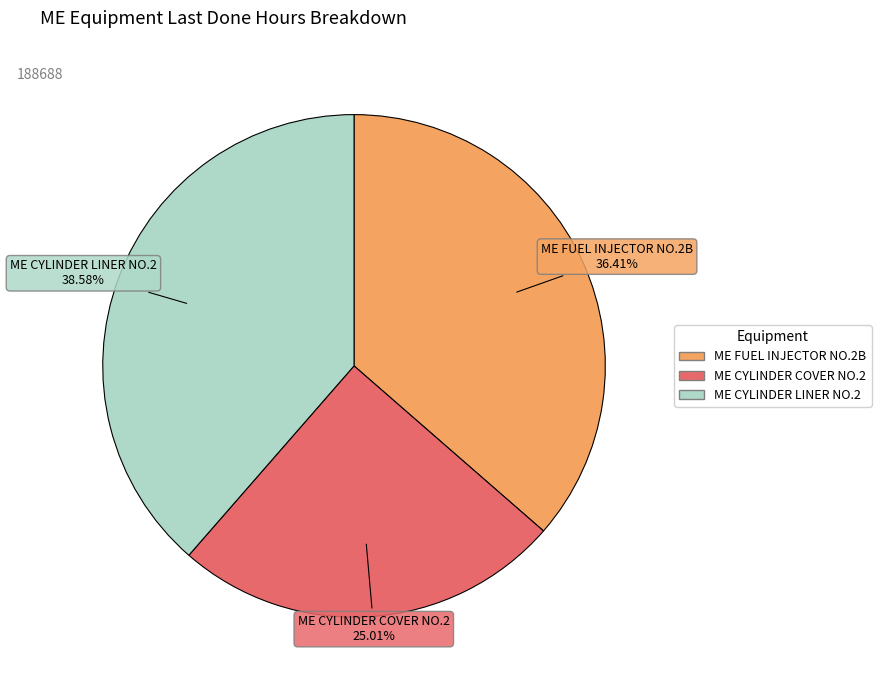

What is the ratio of the value at ME CYLINDER COVER NO.2 to the value at ME FUEL INJECTOR NO.2B?

0.7